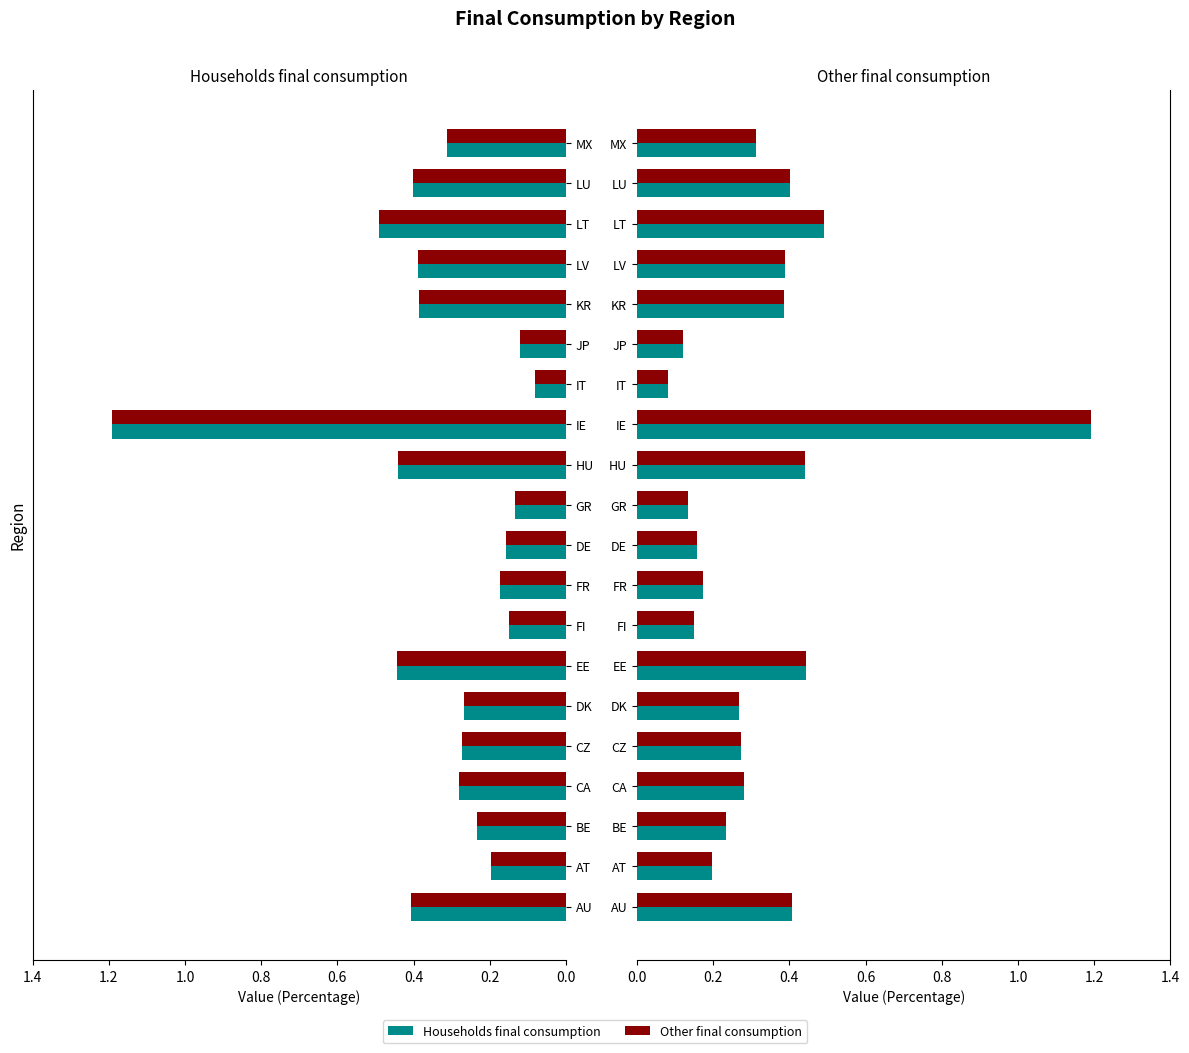

List the series in order of their peak value, lowest first.

Households final consumption, Other final consumption